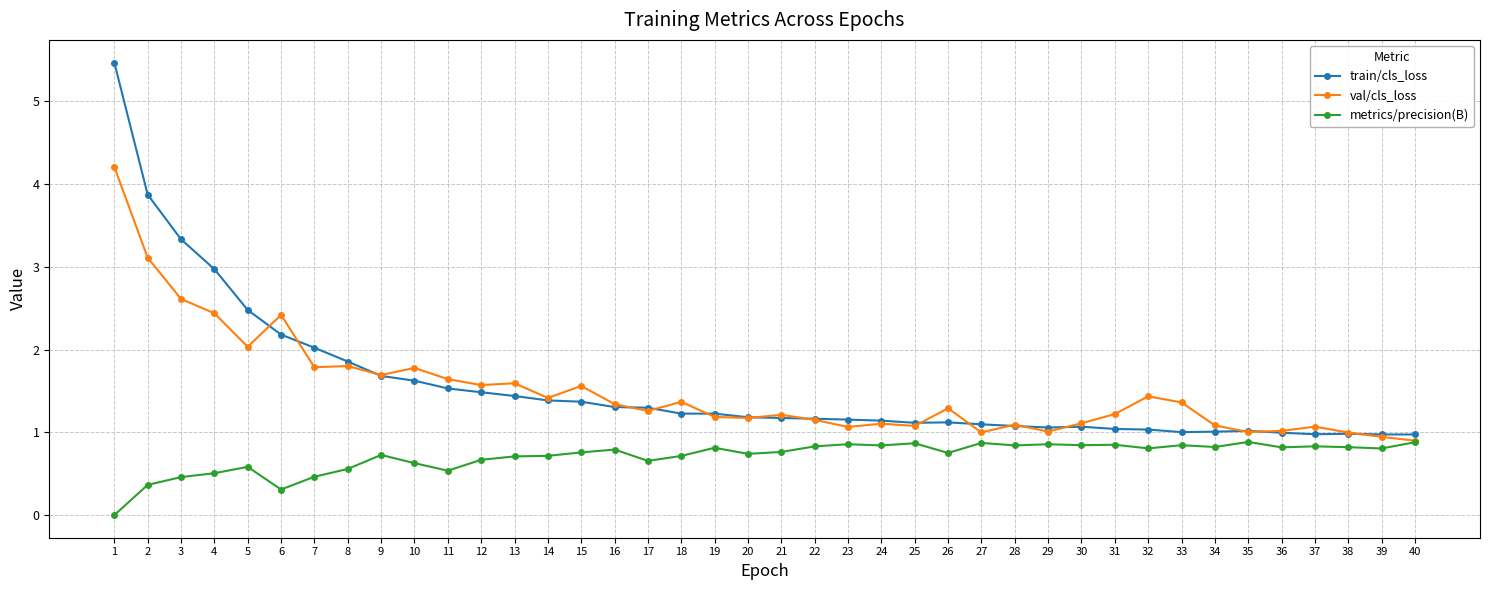

Is it true that metrics/precision(B) equals 0.8 at 32?

True